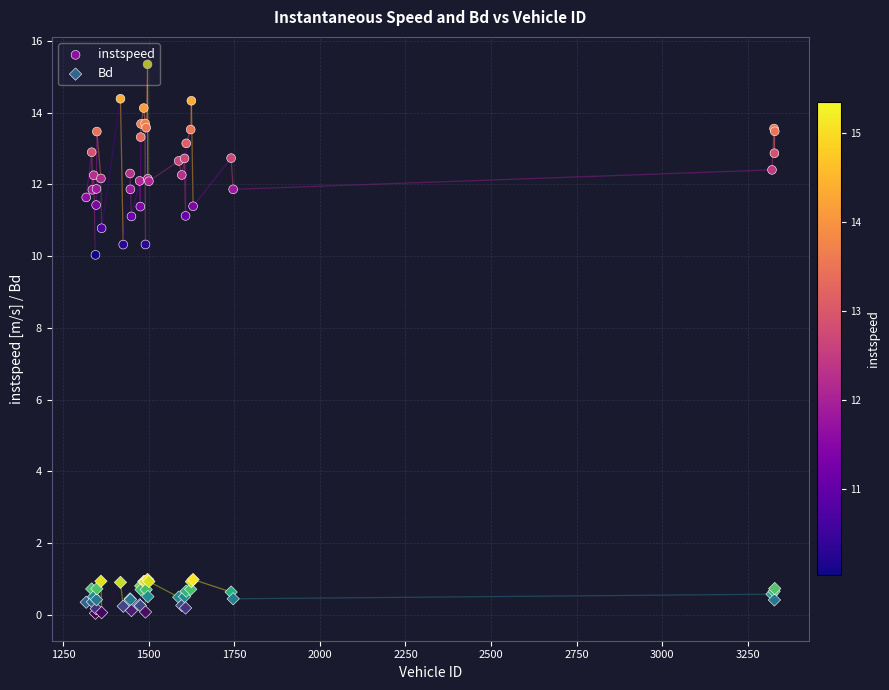

Is the value of instspeed at 31 greater than the value of Bd at 36?

Yes